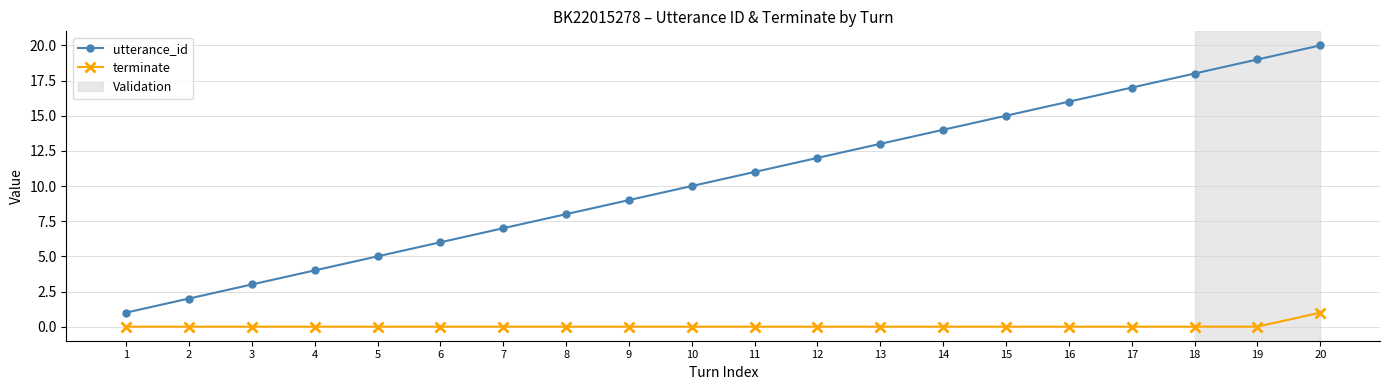

The terminate series shows 0 at 13. True or false?

True